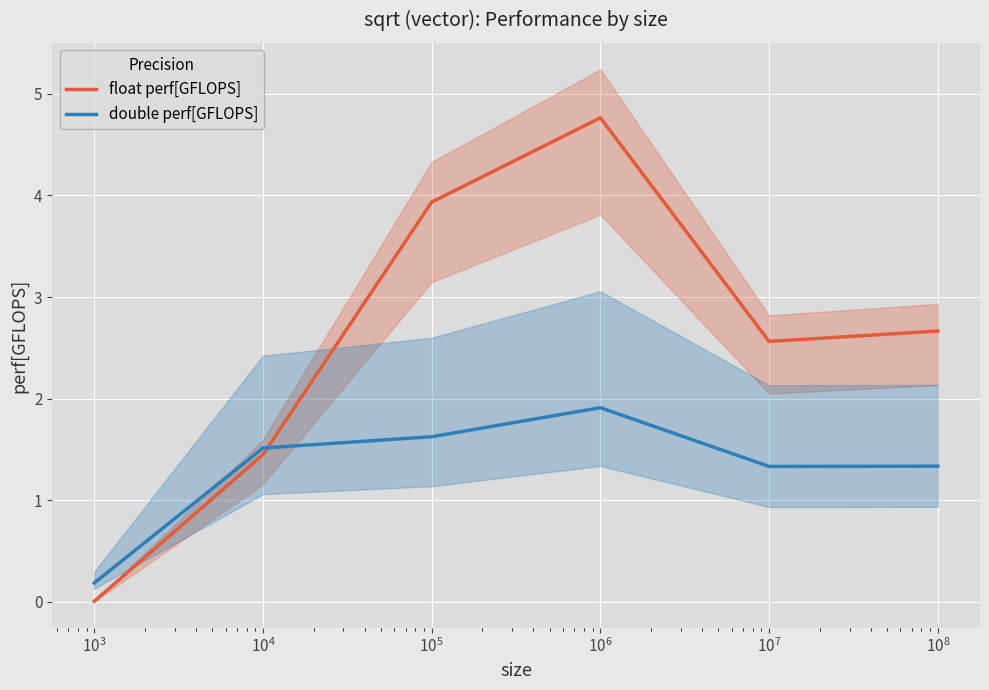

What is the highest value of the double perf[GFLOPS] series?

1.9